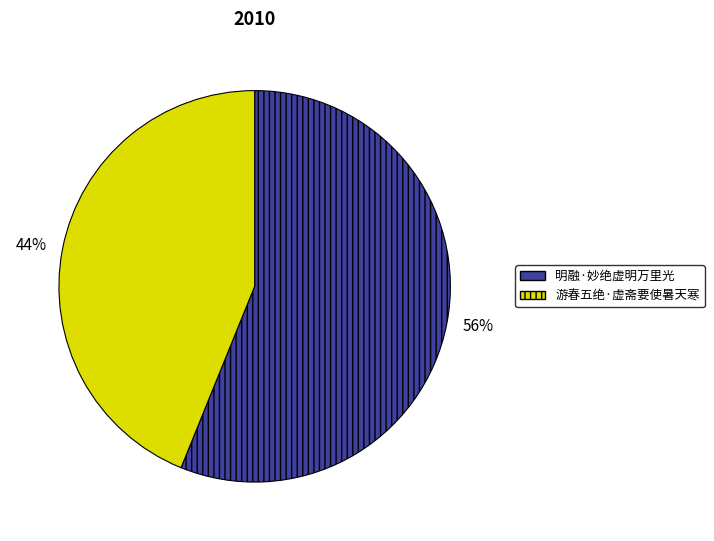

What is the ratio of the value at 44% to the value at 56%?

0.8